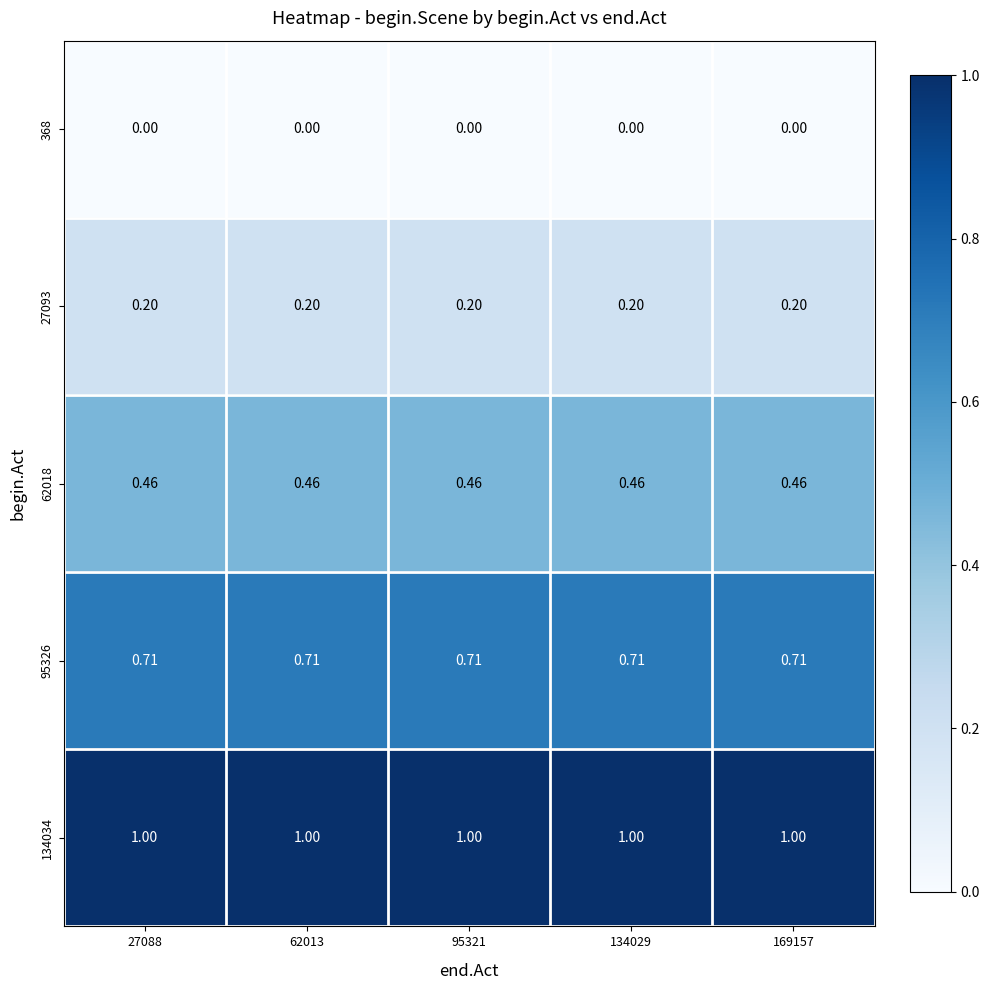

List the series in order of their overall mean, highest first.

134034, 95326, 62018, 27093, 368